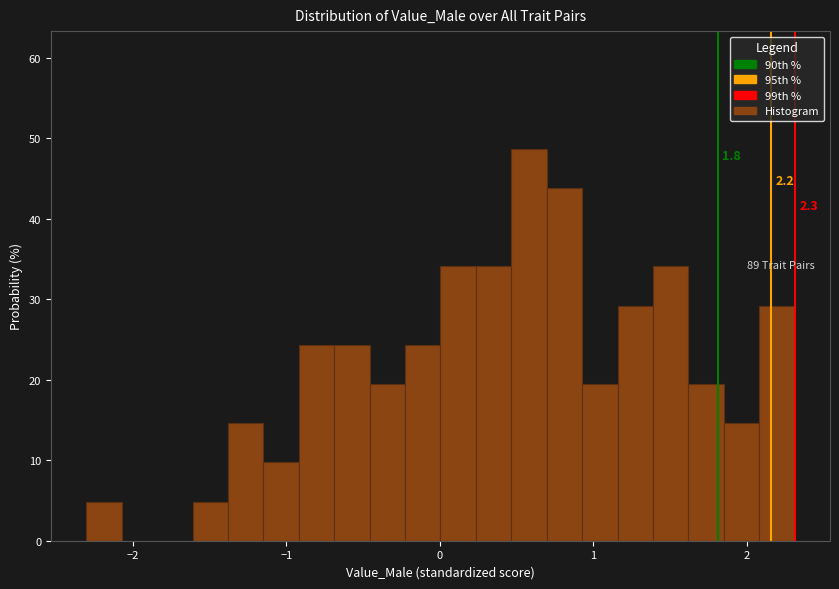

Around what value on the x-axis is the tallest bar? Give the approximate position of its centre, as read against the axis.

0.6